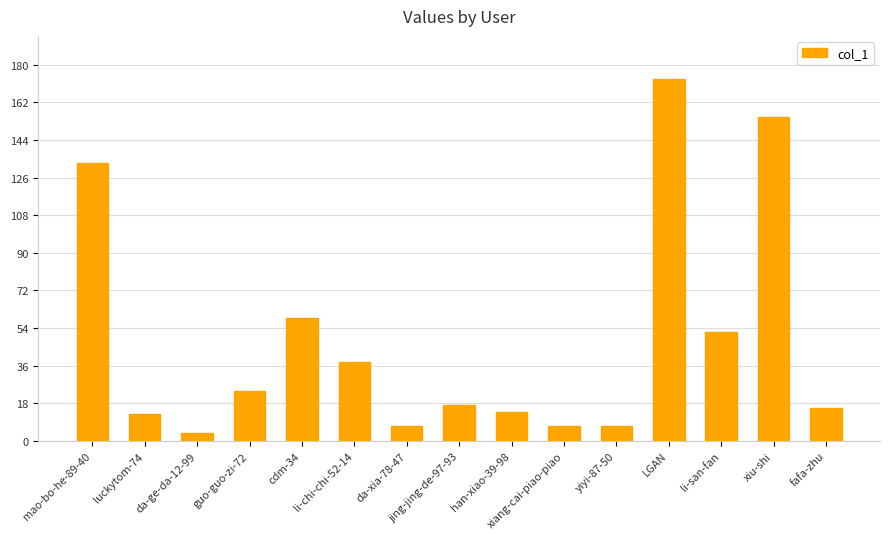

What is the average value?

48